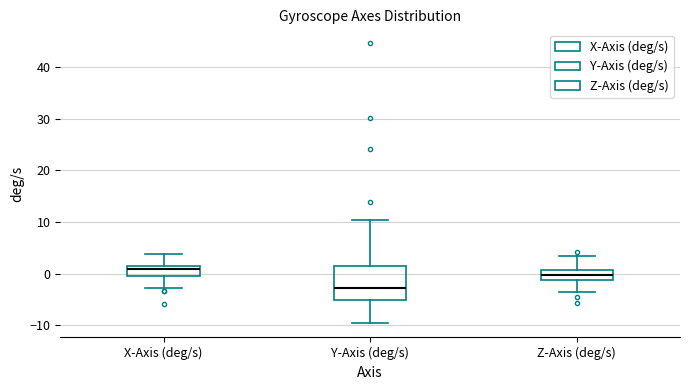

Which box's median line is the lowest?

Y-Axis (deg/s)